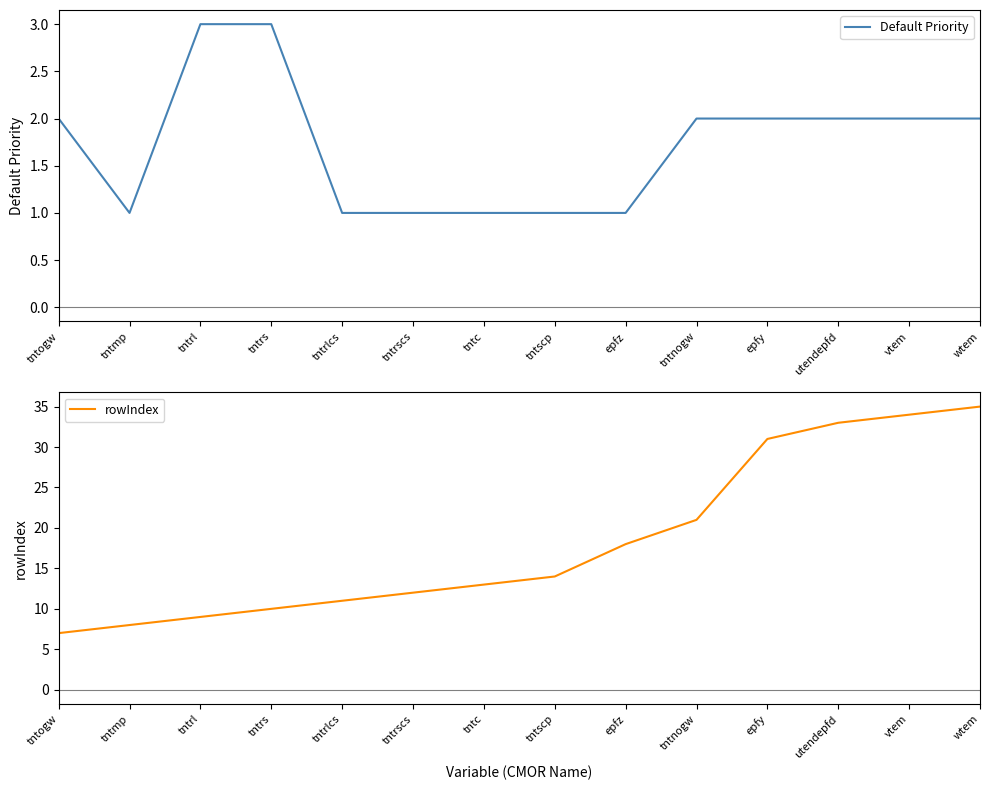

Reading right to left, list all the values displayed in this chart.

Default Priority: 2	2	2	2	2	1	1	1	1	1	3	3	1	2
rowIndex: 35	34	33	31	21	18	14	13	12	11	10	9	8	7